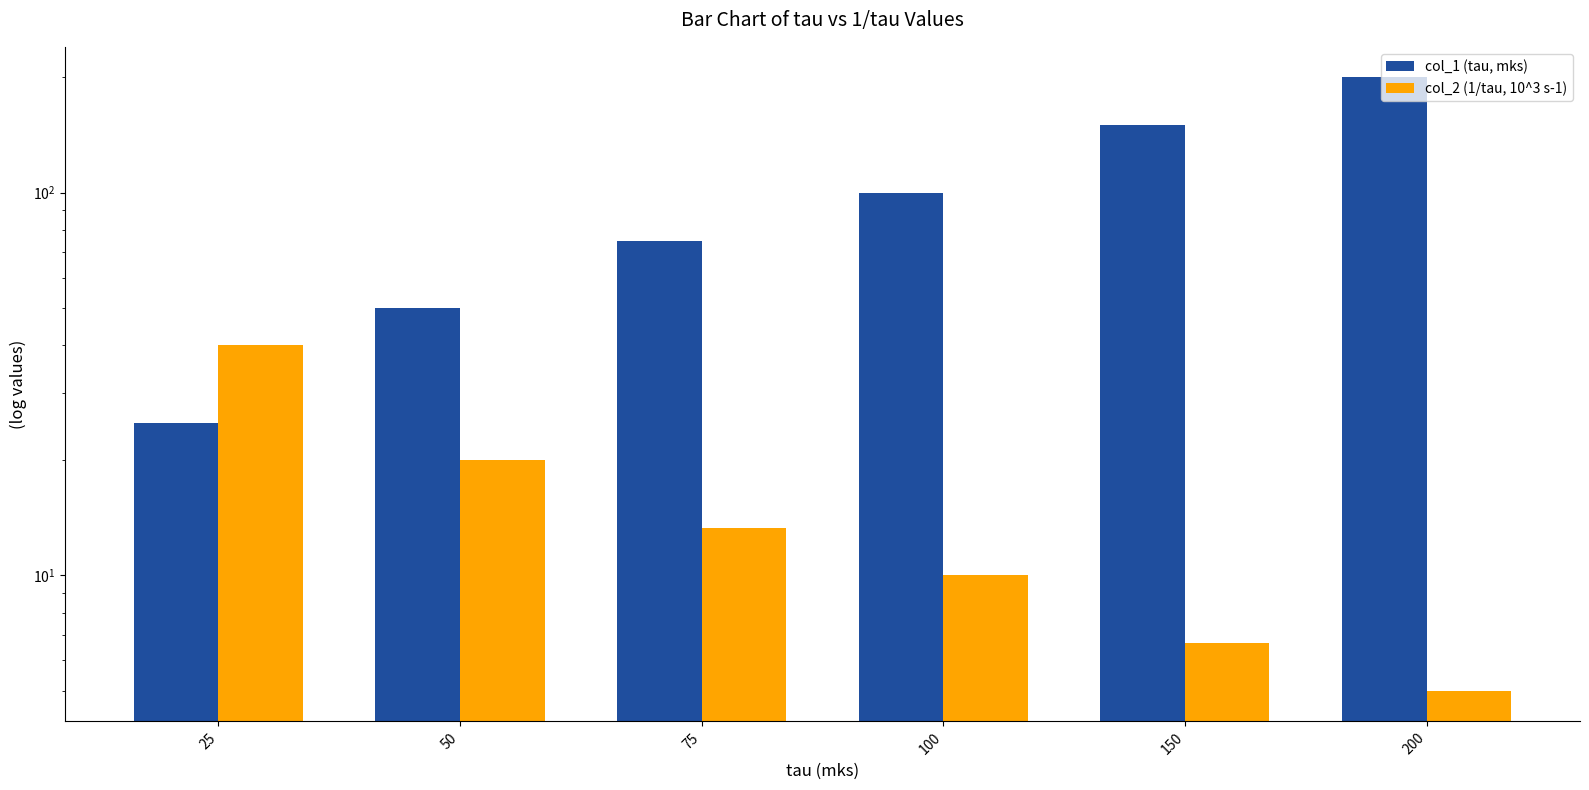

Rank the series by their average value, from lowest to highest.

col_2 (1/tau, 10^3 s-1), col_1 (tau, mks)